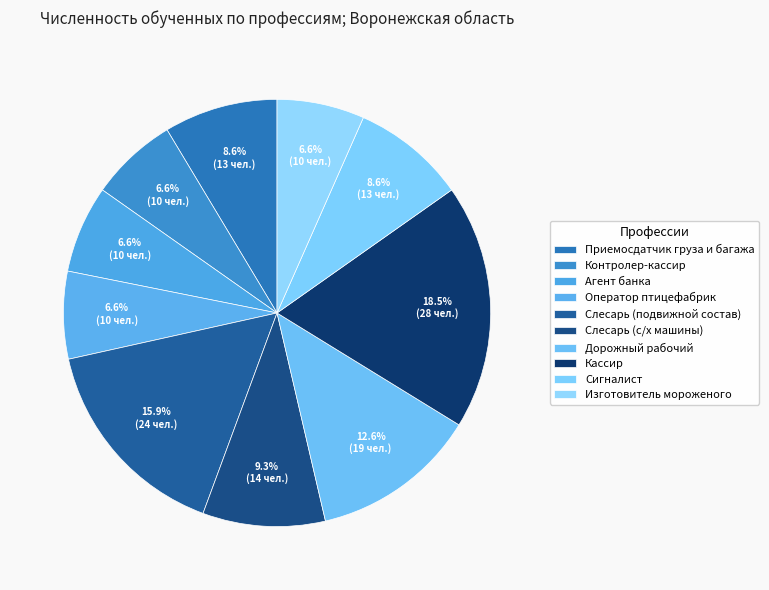

Which slice is the smallest?

Контролер-кассир